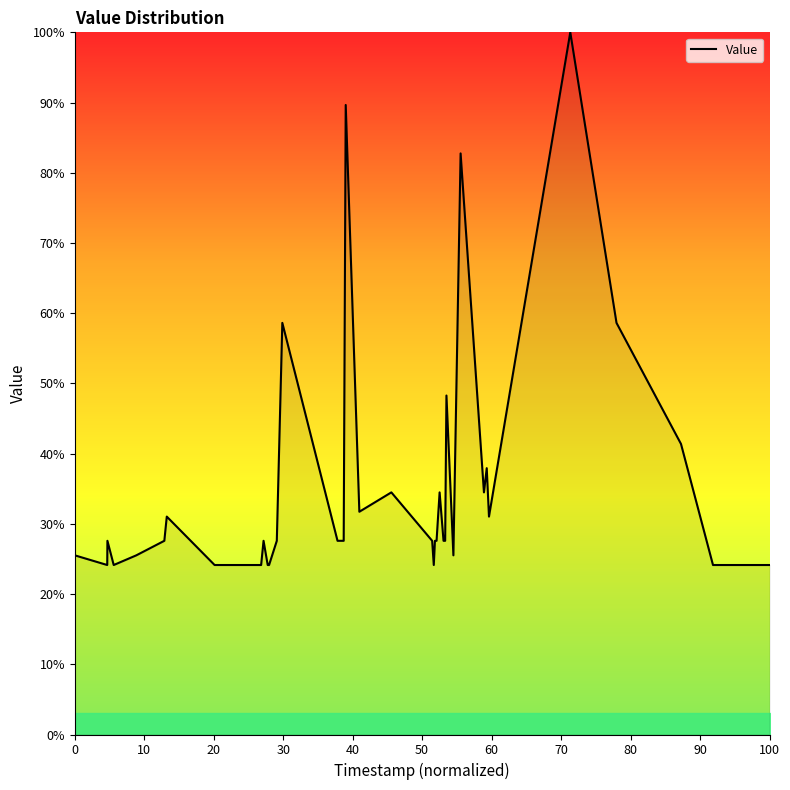

What is the difference between the maximum and minimum values?

75.9